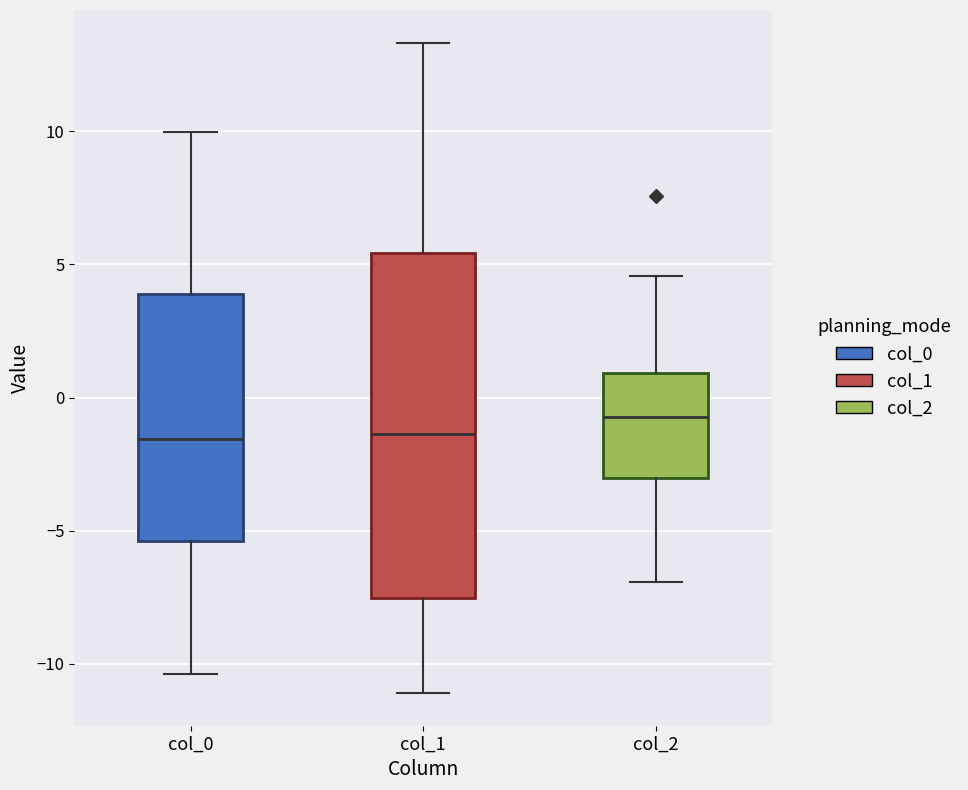

Reading left to right, transcribe this box plot: for each box, give where its median line is, the range the box spans, and where its two whiskers end, as read against the y-axis. The values are not printed on the chart, so give them approximately, as read against the axis.

col_0: median -1.5, box -5.5 to 4.0, whiskers -10.5 to 10.0
col_1: median -1.5, box -7.5 to 5.5, whiskers -11.0 to 13.5
col_2: median -0.5, box -3.0 to 1.0, whiskers -7.0 to 4.5